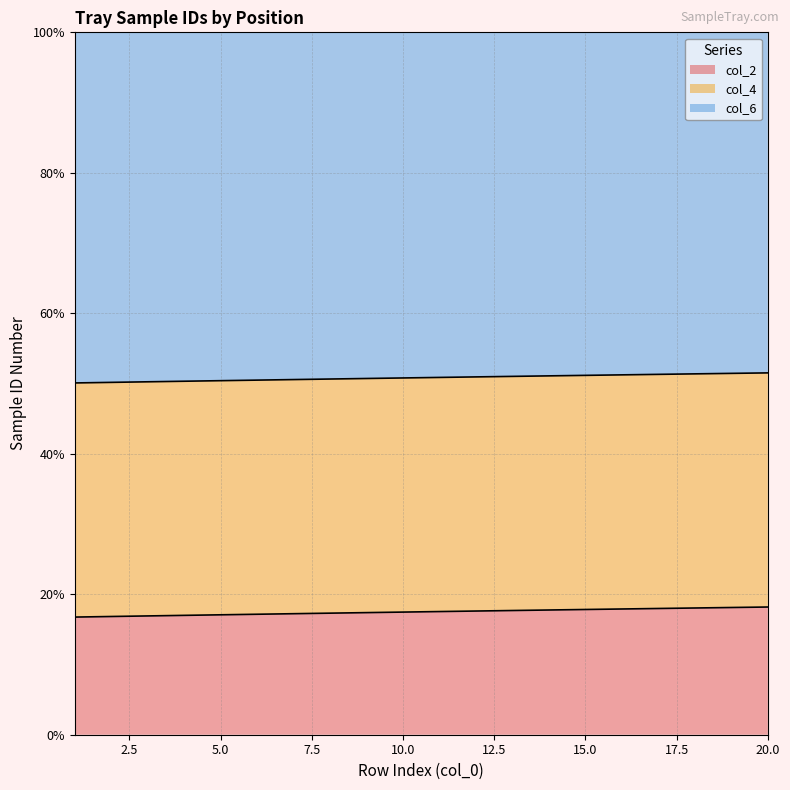

Which category has the lowest value in the col_2 series?

1